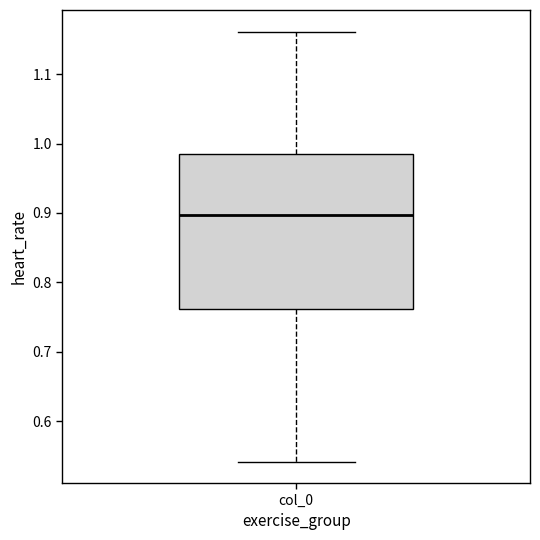

Transcribe this box plot: give where the median line is, the range the box spans, and where the two whiskers end, as read against the y-axis. The values are not printed on the chart, so give them approximately, as read against the axis.

median 0.90, box 0.76 to 0.99, whiskers 0.54 to 1.16